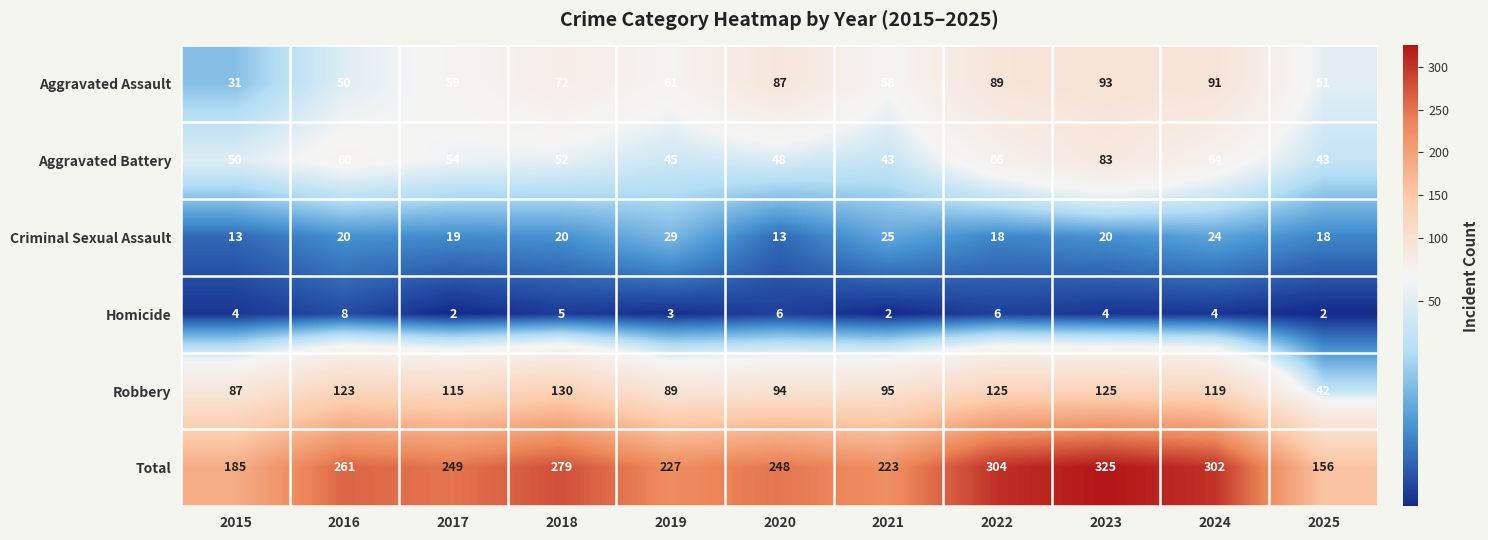

At which label is Robbery closest to 86?

2015